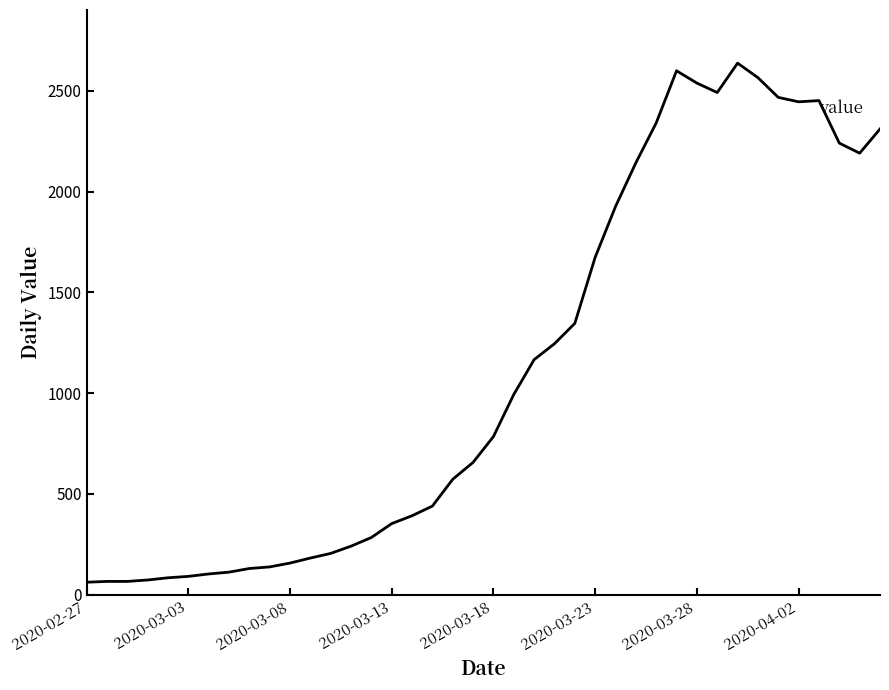

What is the difference between the maximum and minimum values?

2577